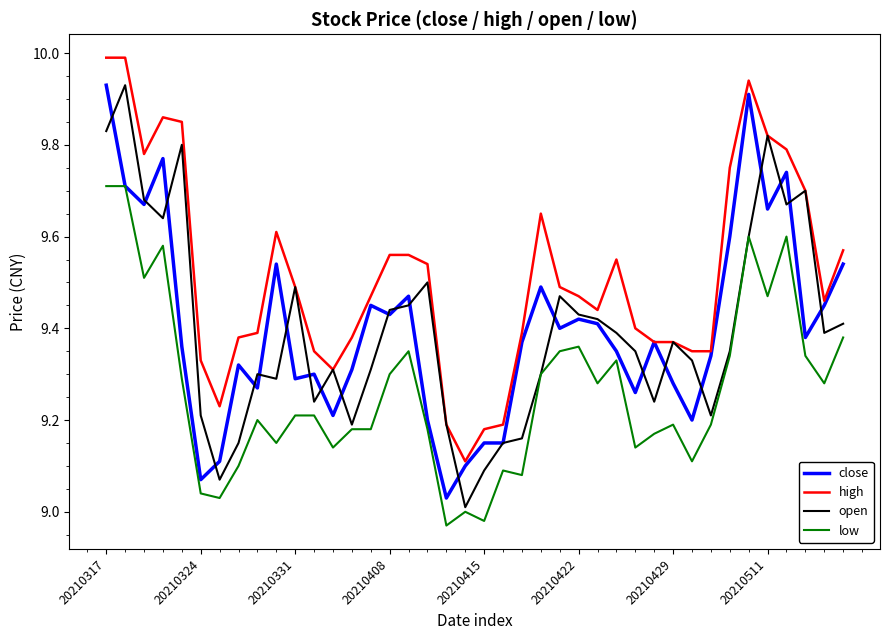

At how many categories does at least one series exceed 9?

40